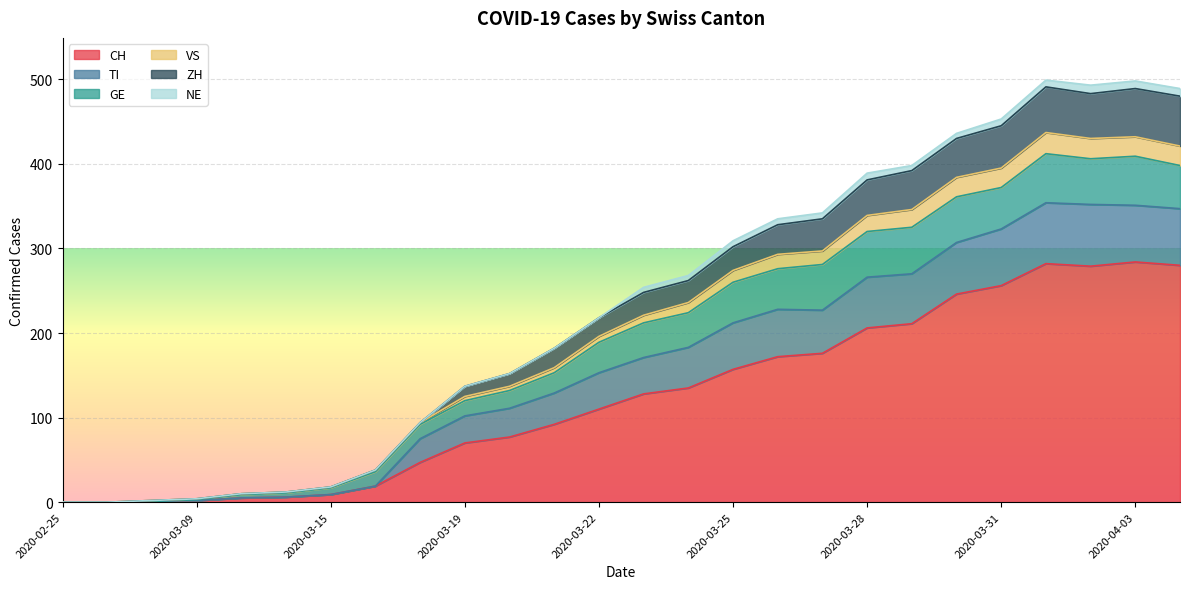

What is the maximum value for CH?

284